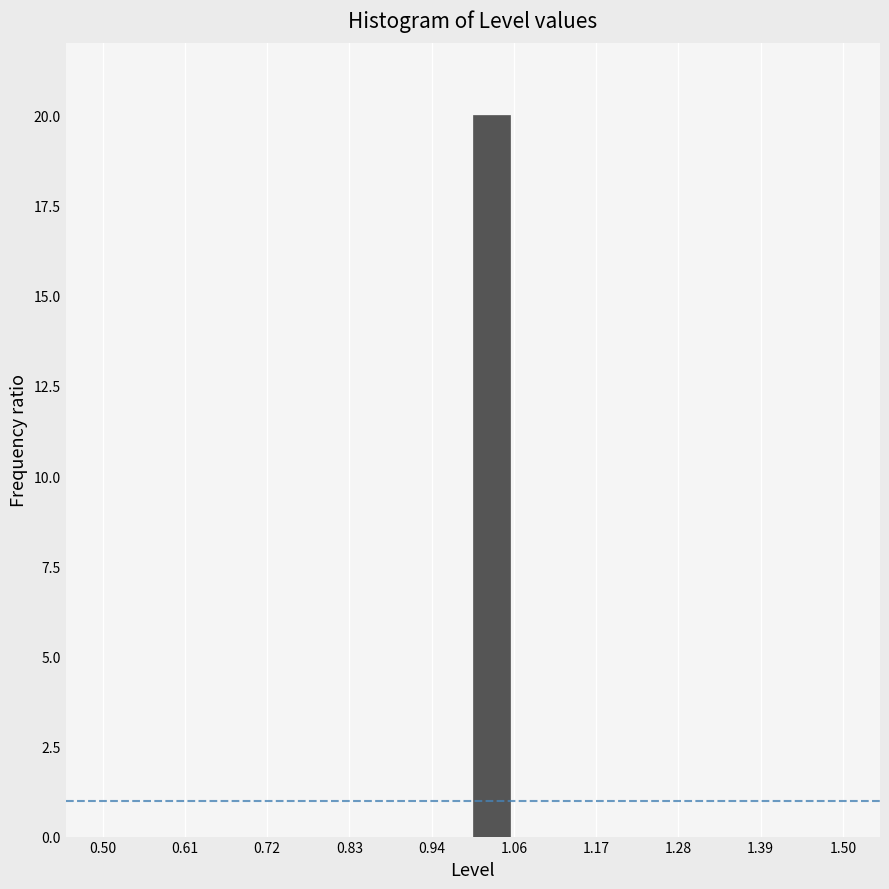

Read against the x-axis, roughly where is the centre of the tallest bar?

1.02